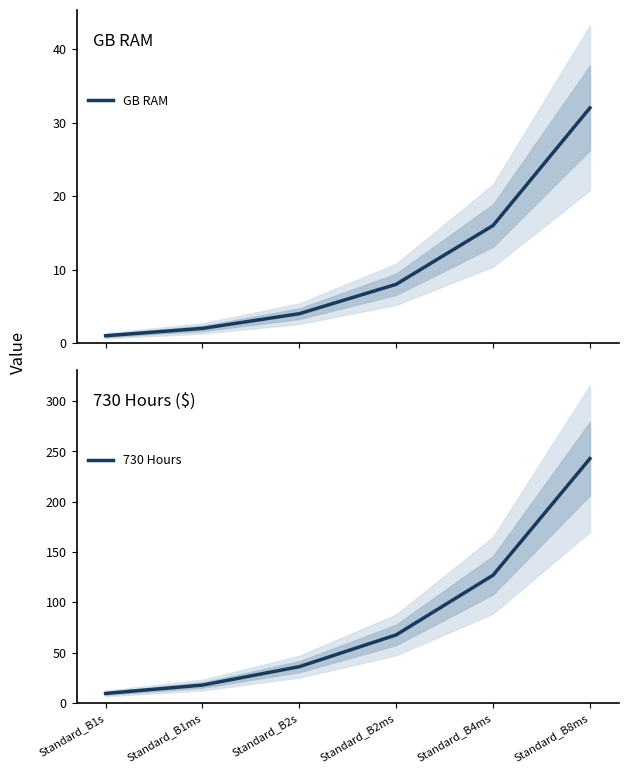

Between Standard_B1s and Standard_B4ms, which is larger?

Standard_B4ms